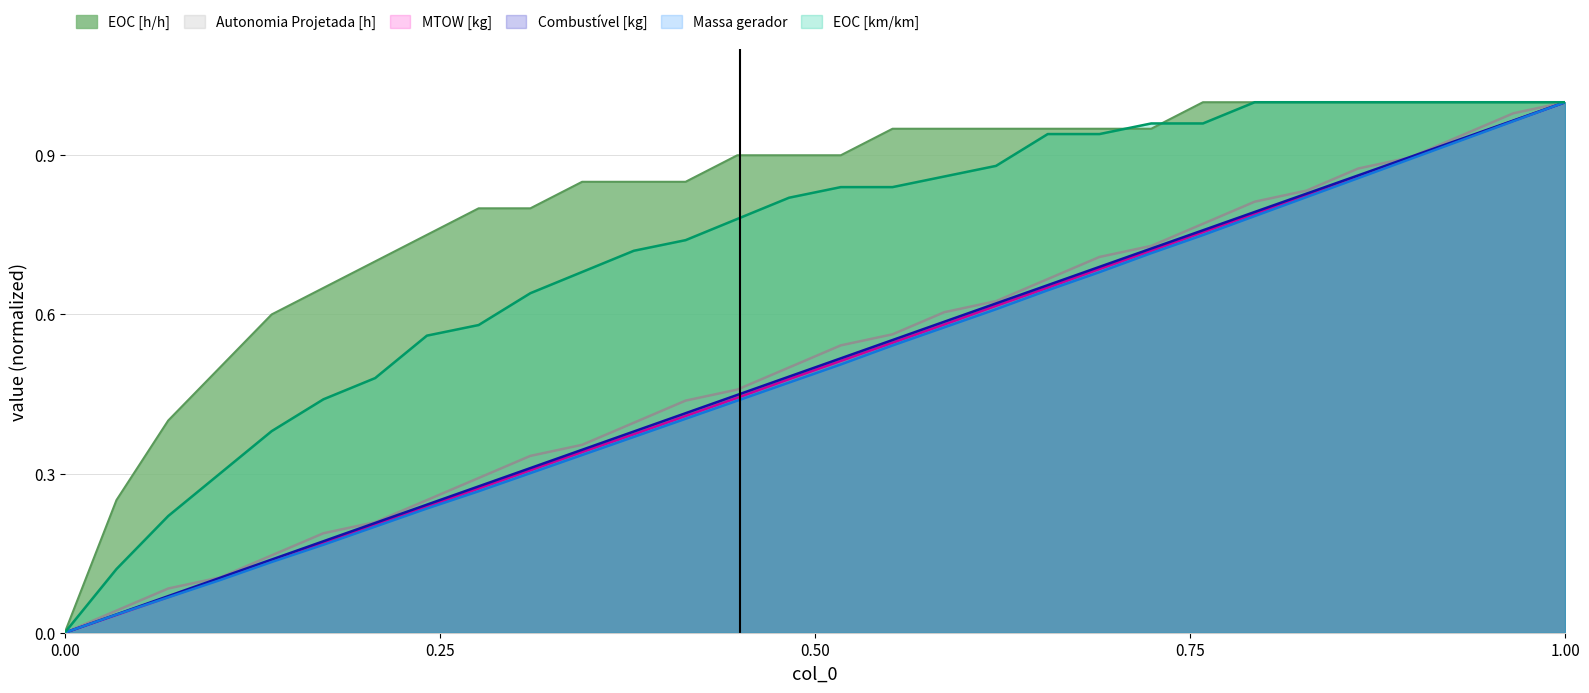

Which series has the widest spread of values?

Autonomia Projetada [h]